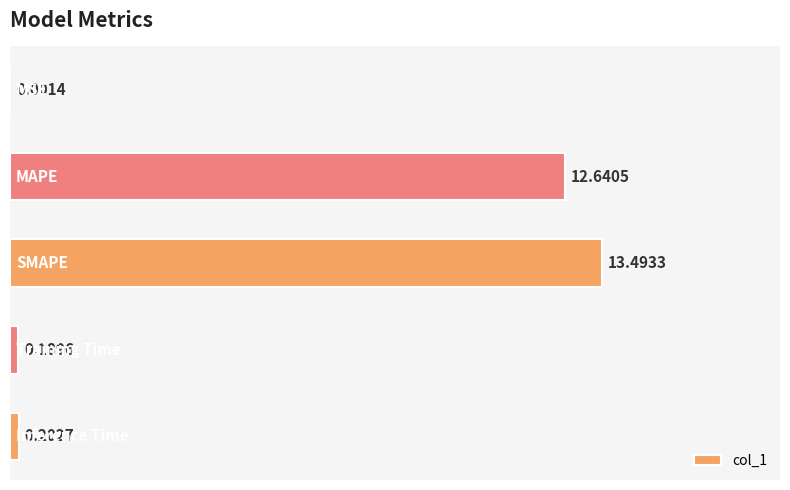

How many series are shown in this chart?

1